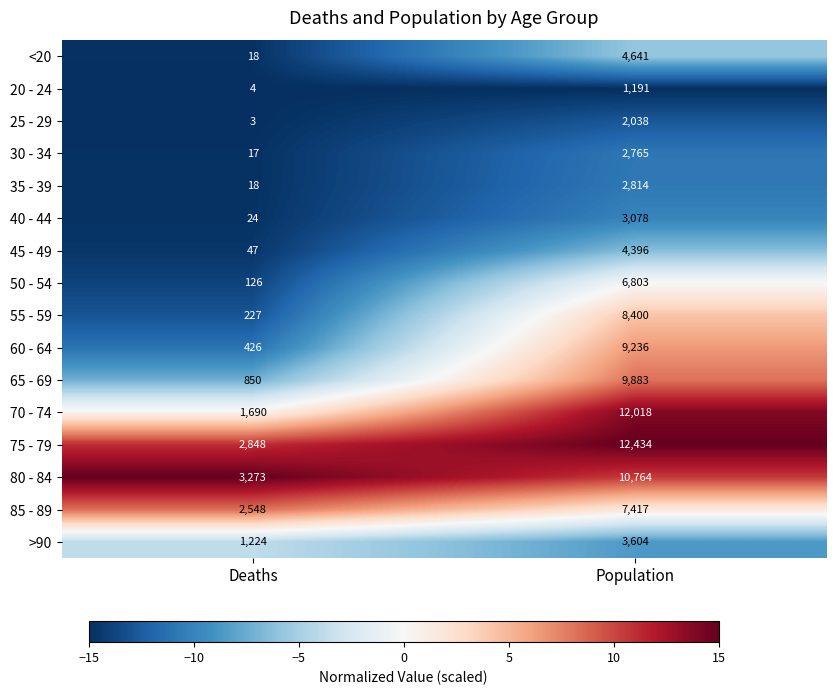

Count the number of categories in the chart.

2